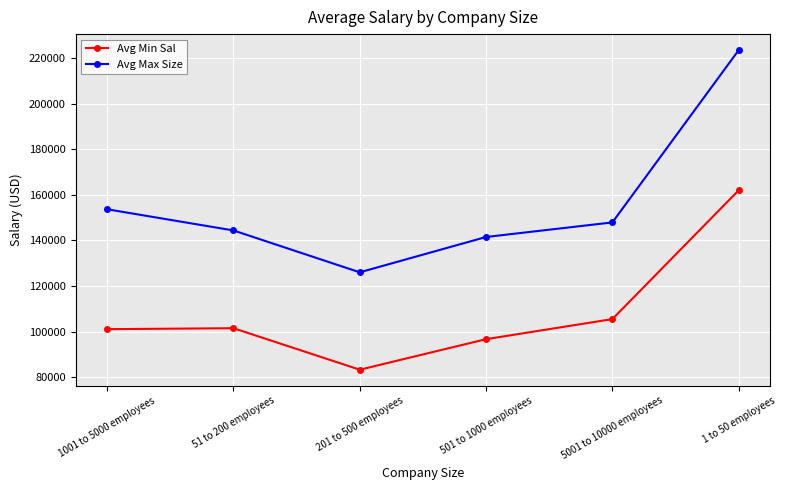

What is the average value of the Avg Min Sal series?

108322.2